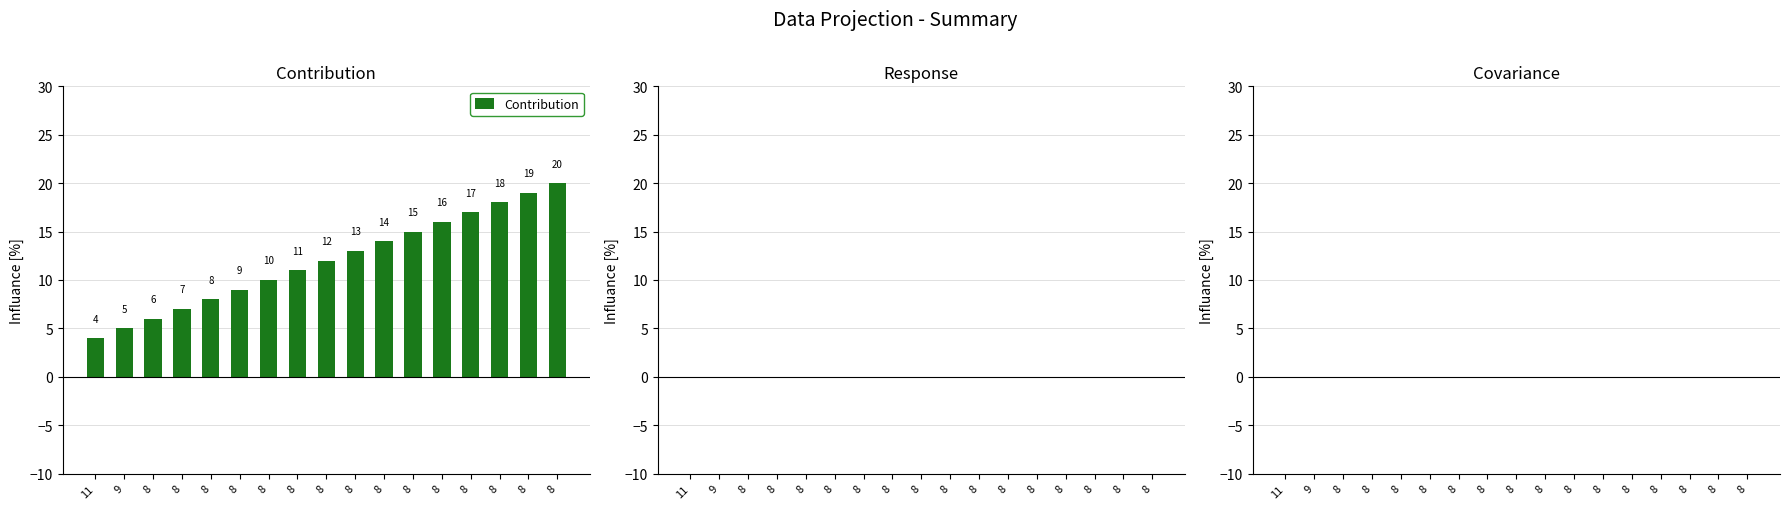

Are the bars grouped side by side (vs. stacked)?

No